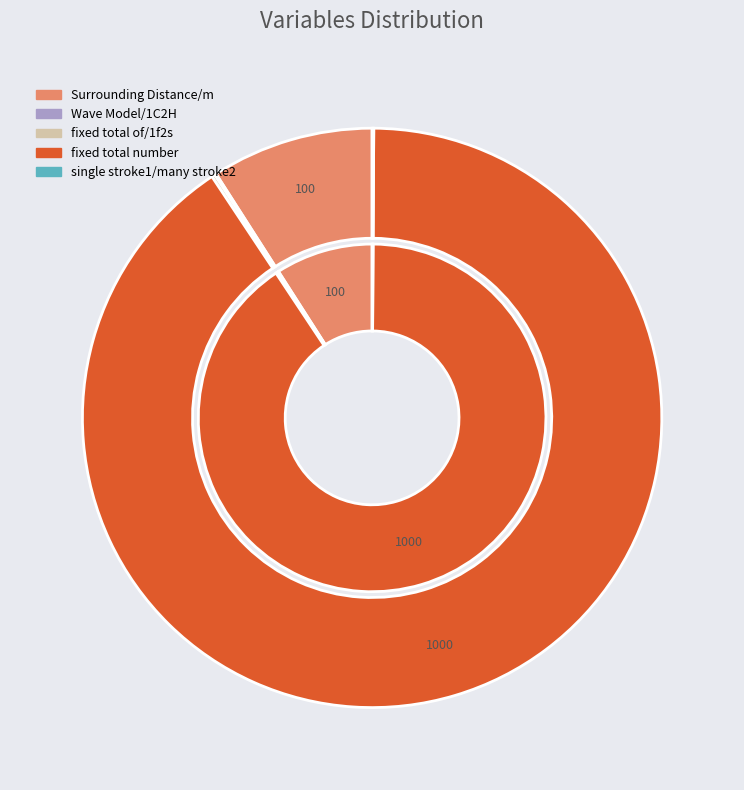

To the nearest percent, what is the difference between the Surrounding Distance/m and fixed total of/1f2s slice percentages?

9%